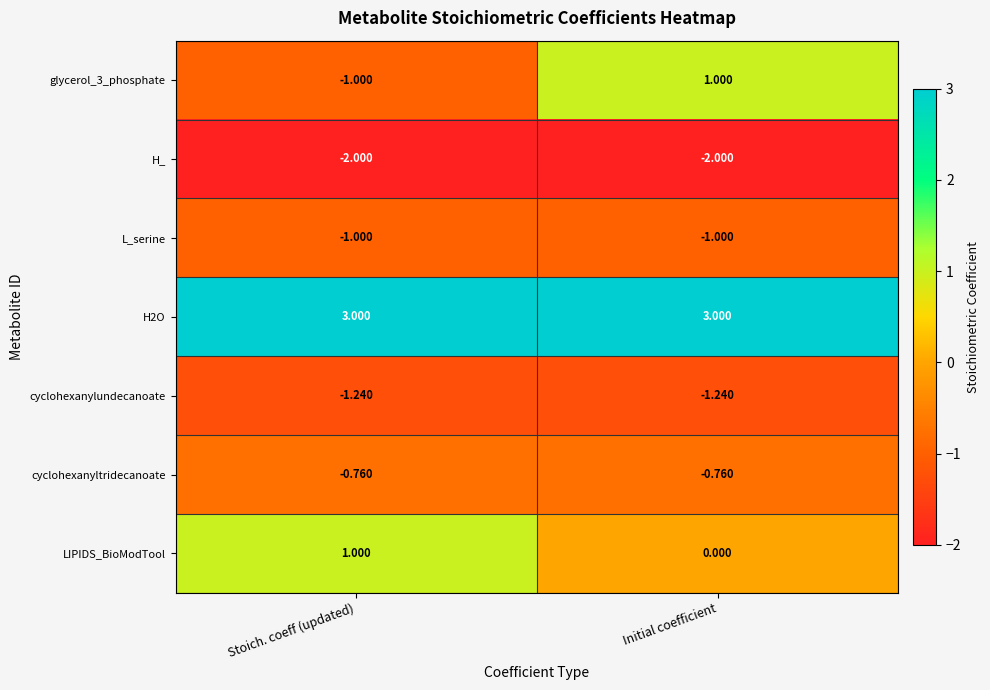

Rank the categories by glycerol_3_phosphate value from lowest to highest.

Stoich. coeff (updated), Initial coefficient